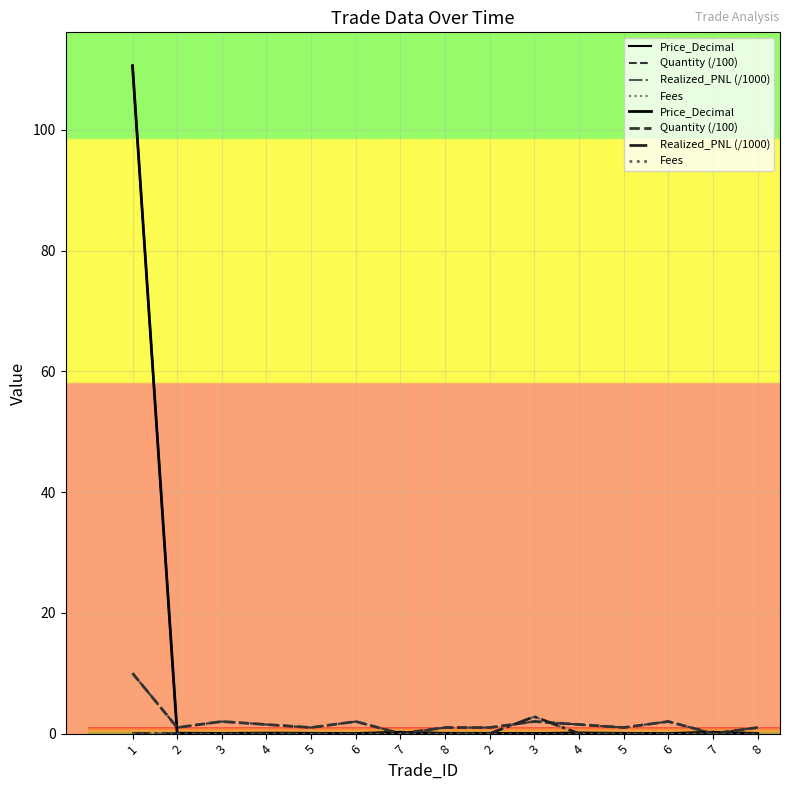

Reading left to right, list all the values displayed in this chart.

Price_Decimal: 1=110.6	2=0.1	3=0.0	4=0.1	5=0.0	6=0.0	7=0.2	8=0.0	2=0.0	3=0.0	4=0.1	5=0.0	6=0.0	7=0.2	8=0.0
Quantity (/100): 1=10.0	2=1.0	3=2.0	4=1.5	5=1.0	6=2.0	7=0.0	8=1.0	2=1.0	3=2.0	4=1.5	5=1.0	6=2.0	7=0.0	8=1.0
Realized_PNL (/1000): 1=0.0	2=0.0	3=0.0	4=0.0	5=0.0	6=0.0	7=0.0	8=0.0	2=0.0	3=2.8	4=0.0	5=0.0	6=0.0	7=0.0	8=0.0
Fees: 1=0.0	2=0.0	3=0.0	4=0.0	5=0.0	6=0.0	7=0.0	8=0.0	2=0.0	3=0.0	4=0.0	5=0.0	6=0.0	7=0.0	8=0.0